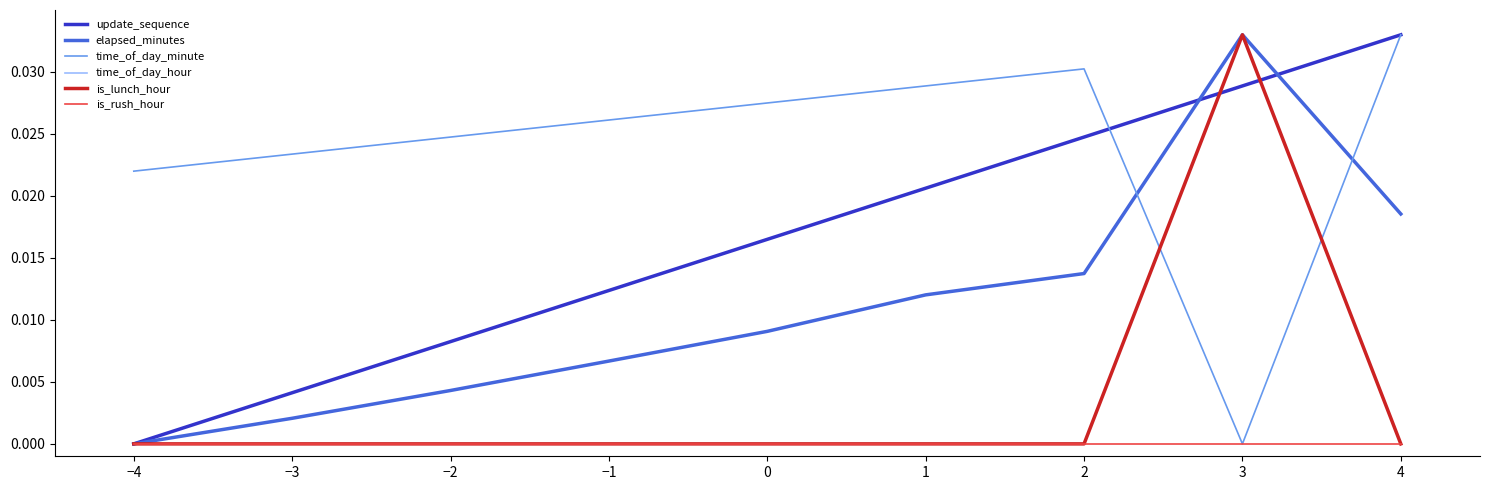

What position from the left is −1?

4